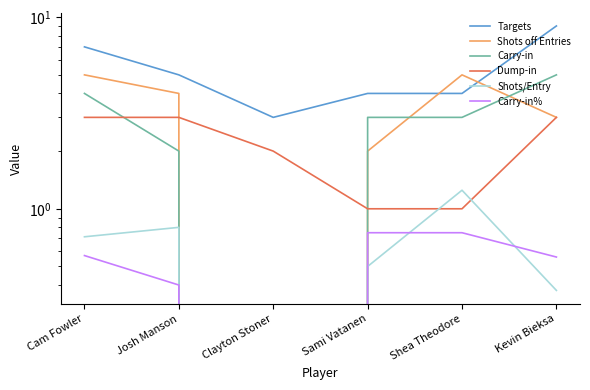

What are all the series names shown in the legend?

Targets, Shots off Entries, Carry-in, Dump-in, Shots/Entry, Carry-in%